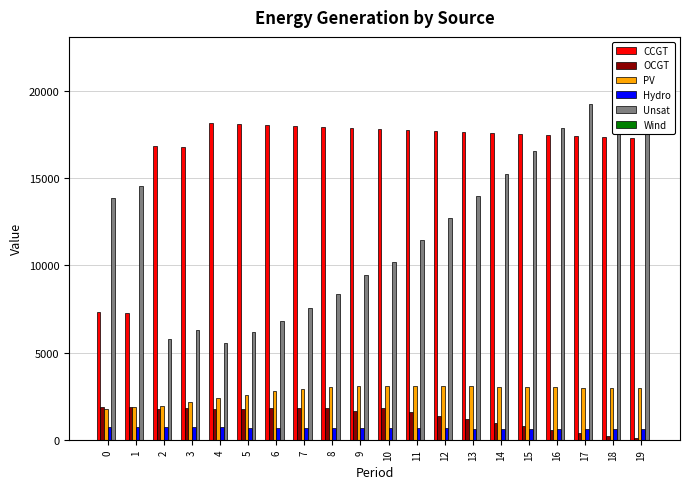

What is the value of the PV bar at the 11th from the left?

3105